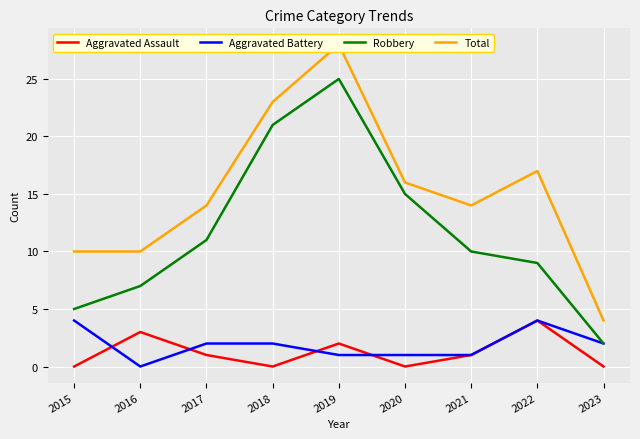

The Aggravated Battery series shows 1 at 2019. True or false?

True